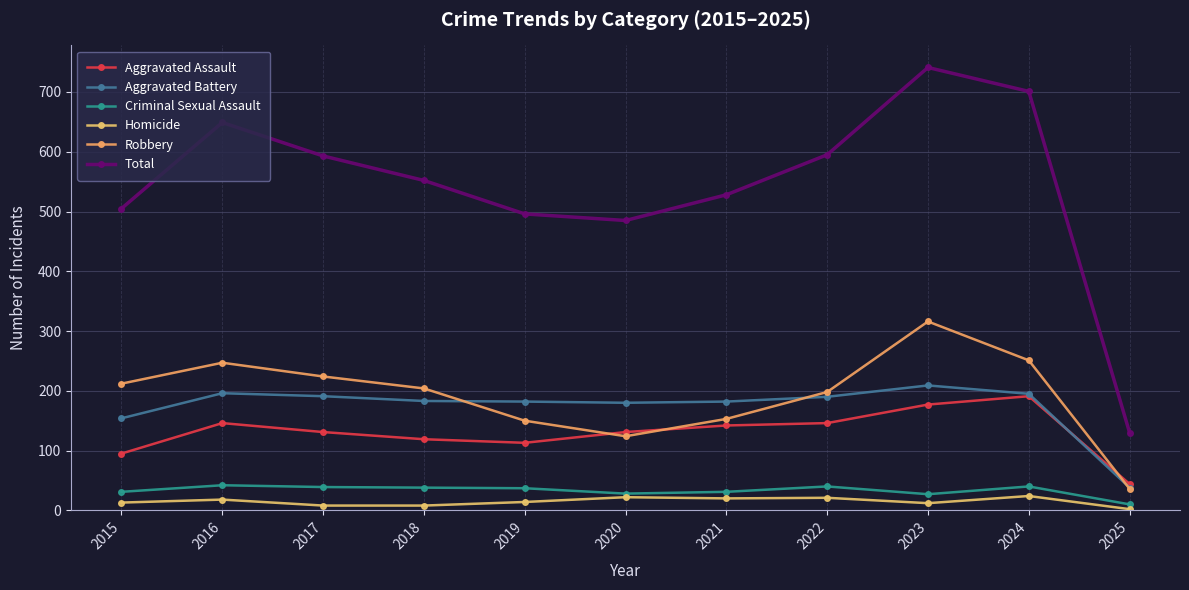

What is the value of the Criminal Sexual Assault point at the 10th from the left?

40